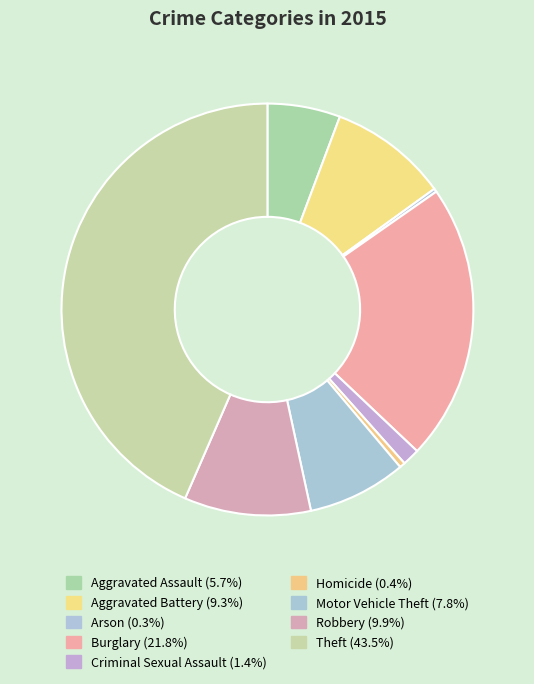

Does Criminal Sexual Assault represent more than half of the total?

No